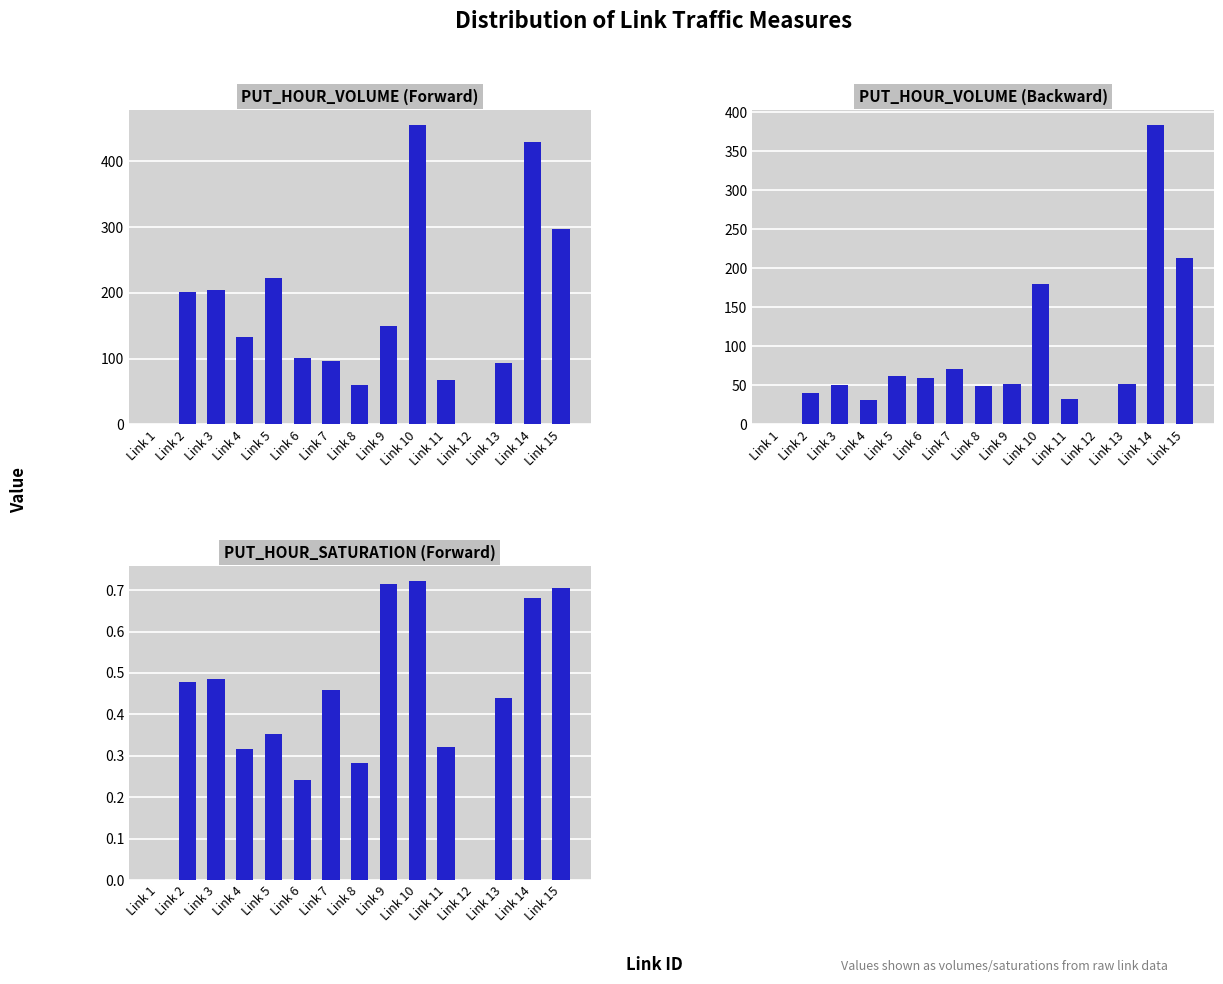

Reading left to right, list all the values displayed in this chart.

PUT_HOUR_VOLUME (Forward): 0.0	201.3	204.3	133.1	222.9	101.2	96.6	59.2	150.3	455.4	67.5	0.0	92.5	429.2	296.5
PUT_HOUR_VOLUME (Backward): 0.0	40.5	50.9	30.6	62.0	59.5	71.3	48.6	51.2	180.3	32.6	0.0	52.2	383.7	213.5
PUT_HOUR_SATURATION (Forward): 0.0	0.5	0.5	0.3	0.4	0.2	0.5	0.3	0.7	0.7	0.3	0.0	0.4	0.7	0.7